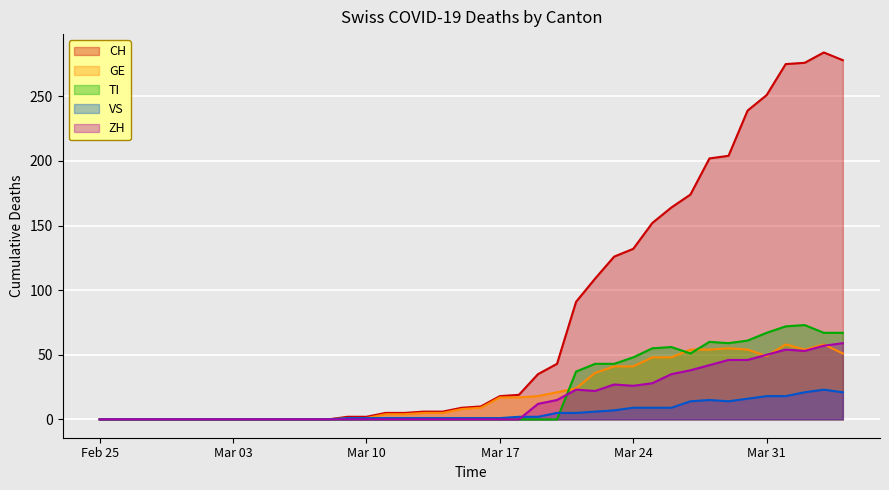

How many interior local peaks does the ZH series have?

3